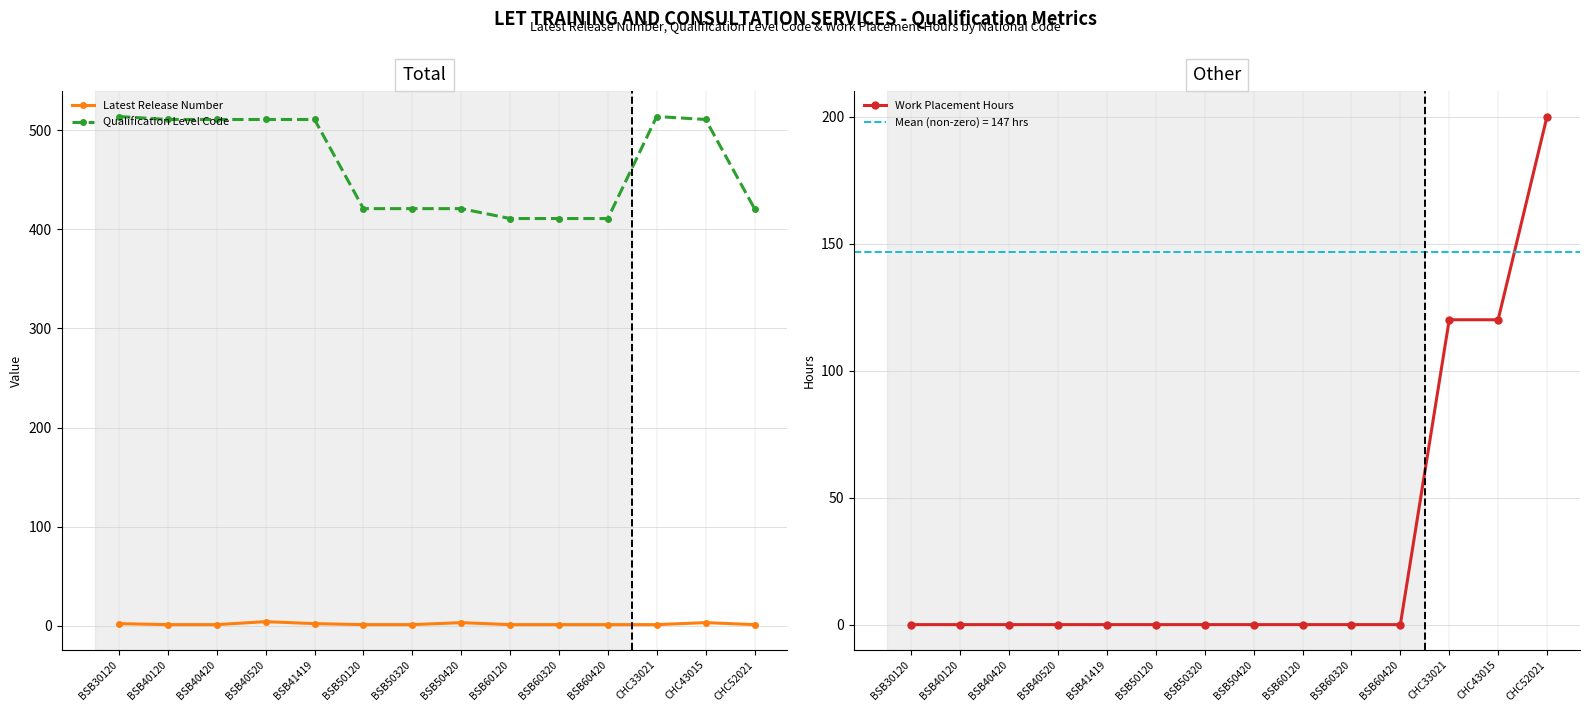

Which label corresponds to the smallest value in the chart?

BSB30120